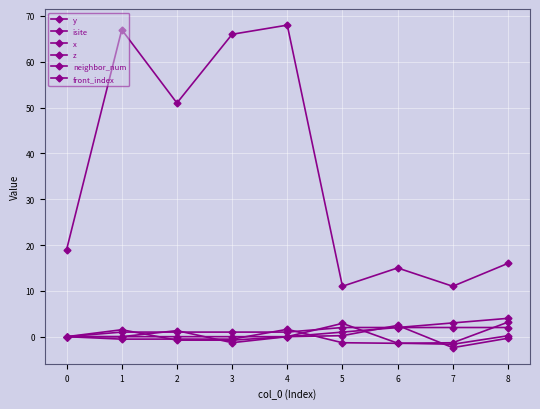

What is the difference between the maximum and minimum values in the y series?

4.9